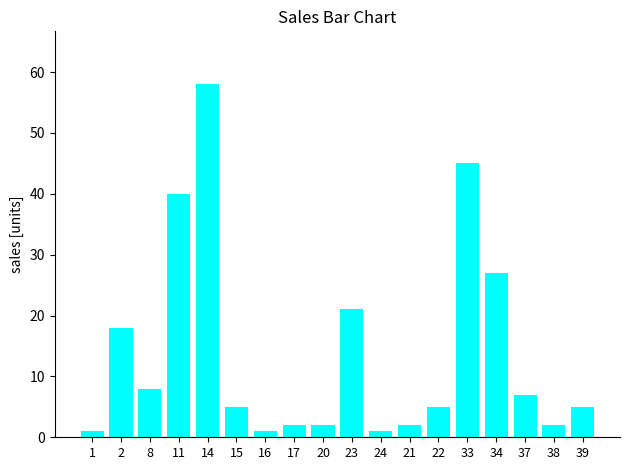

Which category has the highest value across all series?

14